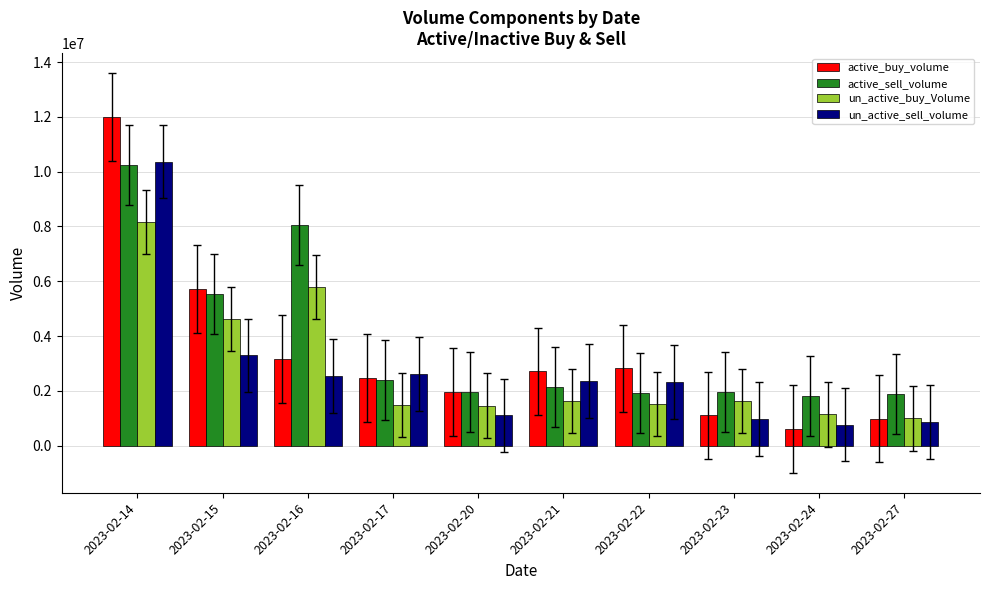

What are all the series names shown in the legend?

active_buy_volume, active_sell_volume, un_active_buy_Volume, un_active_sell_volume